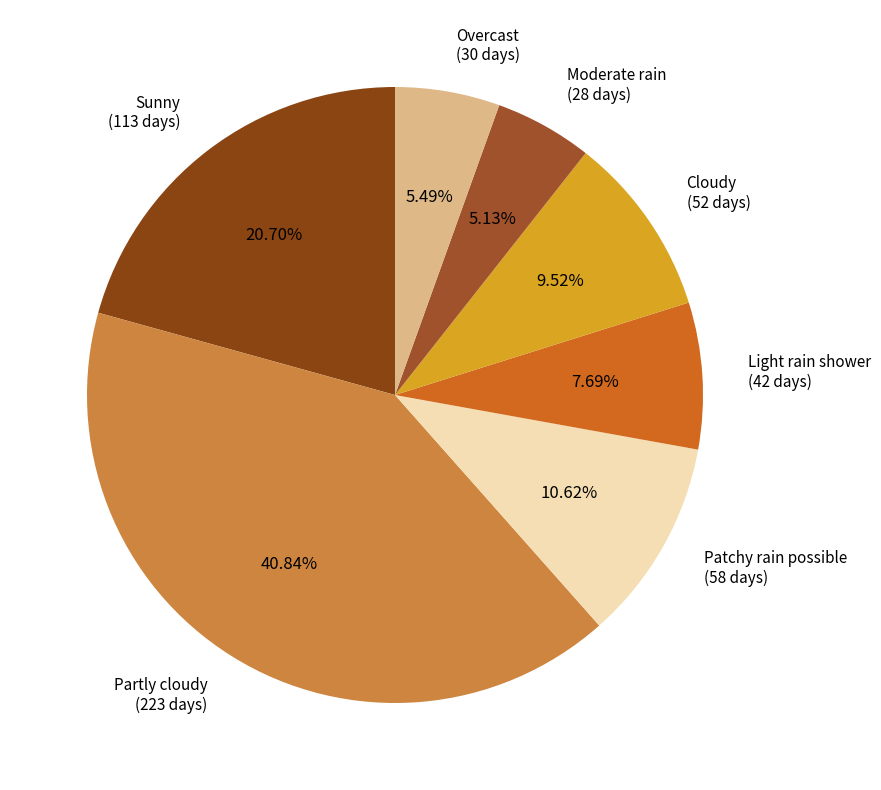

What percentage is the Overcast slice, to the nearest percent?

5%